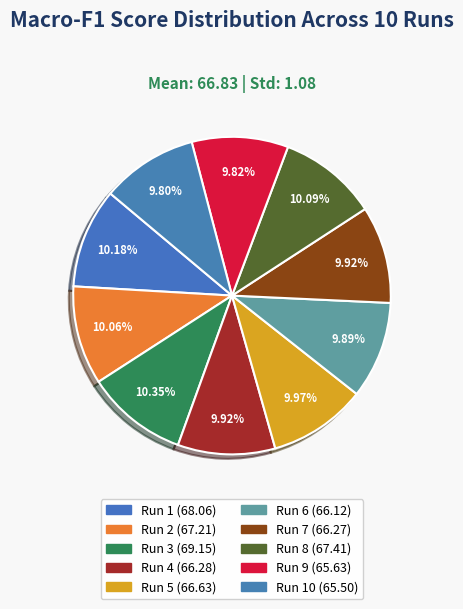

Is there any slice that represents more than half of the pie?

No